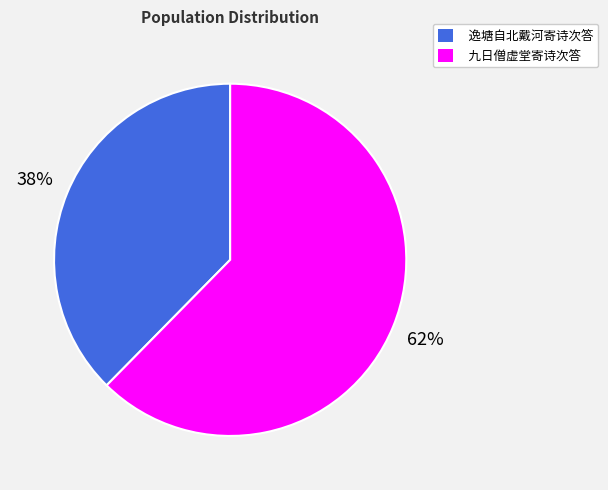

How many segments does this pie chart have?

2